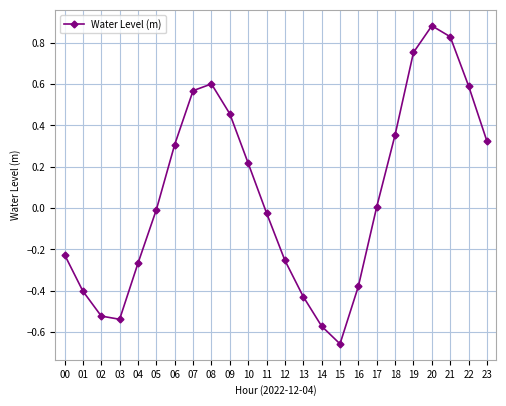

The value at 06 is 0.3. True or false?

True